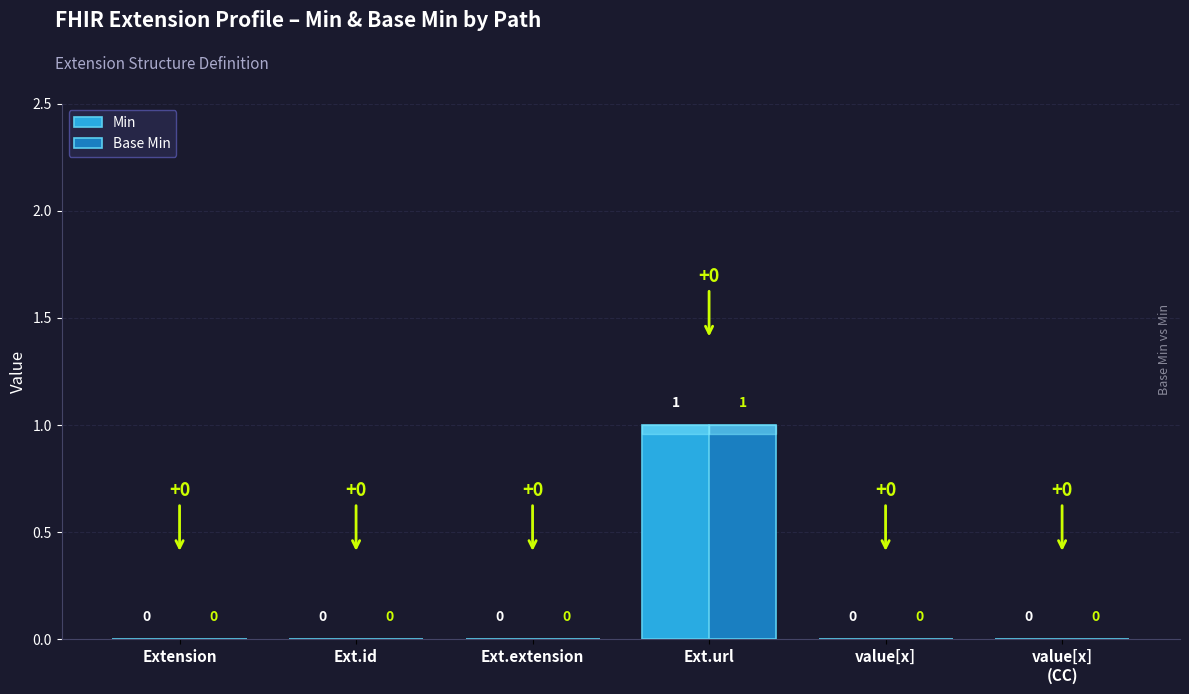

Which category has the highest value across all series?

Ext.url